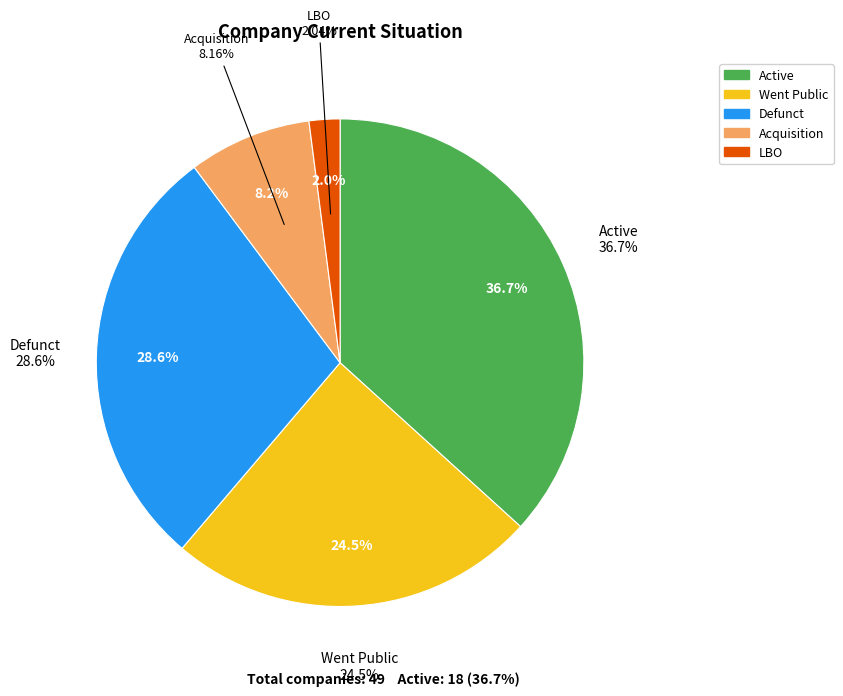

How many segments does this pie chart have?

5